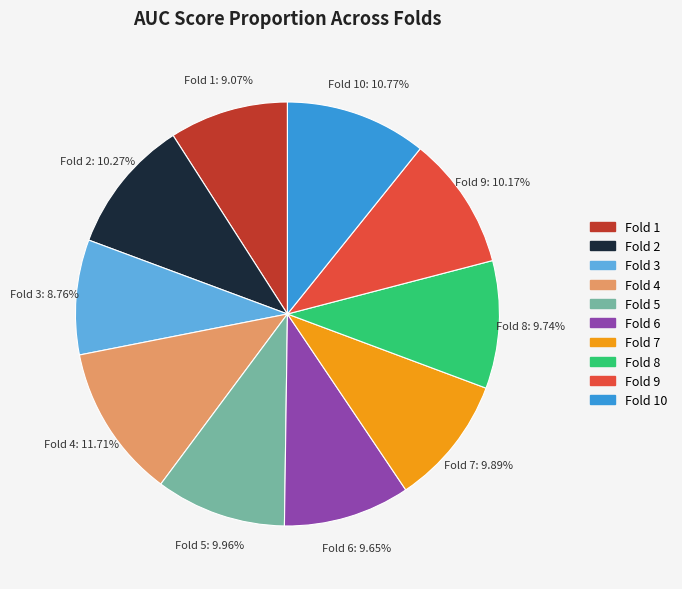

Is there any slice that represents more than half of the pie?

No